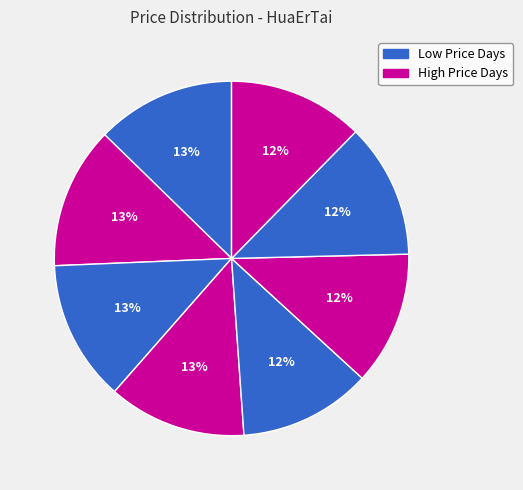

Count the number of slices in the pie.

8